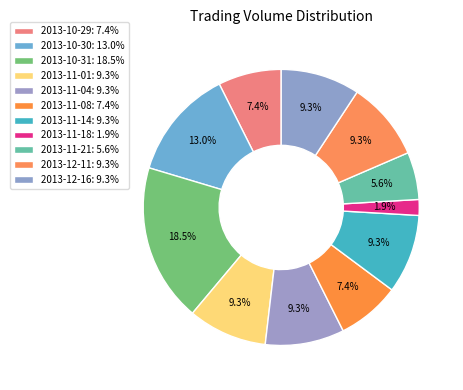

Count the number of slices in the pie.

11